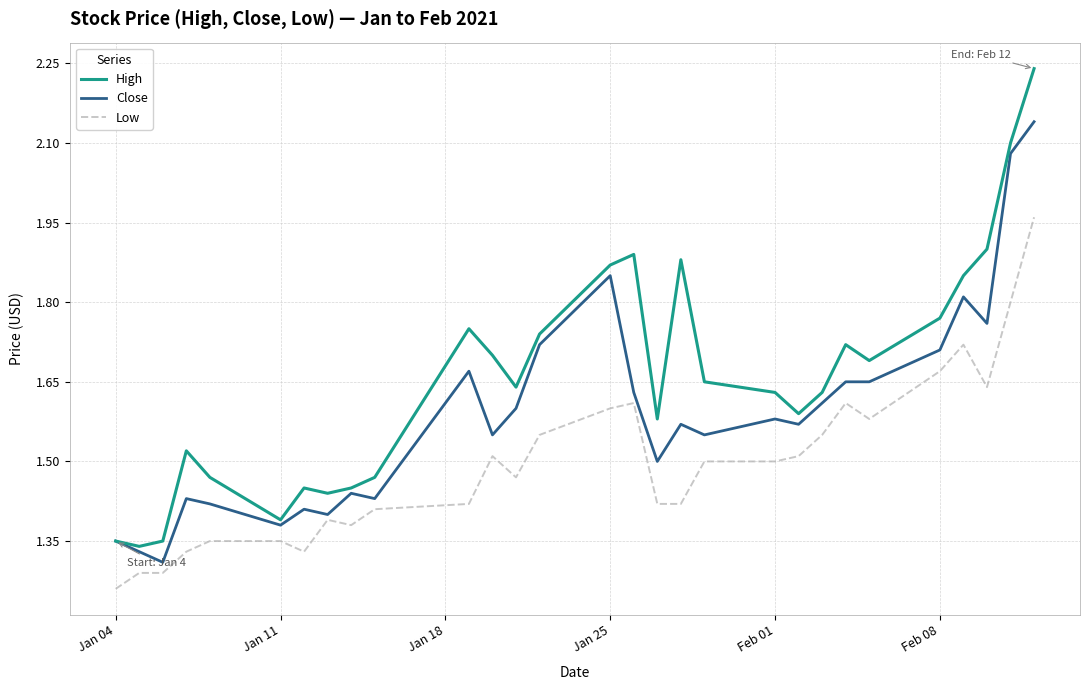

Which series has the widest spread of values?

High